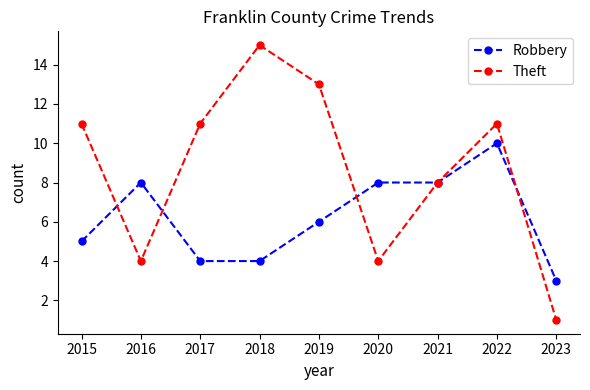

At 2016, list the series in order from smallest to largest.

Theft, Robbery